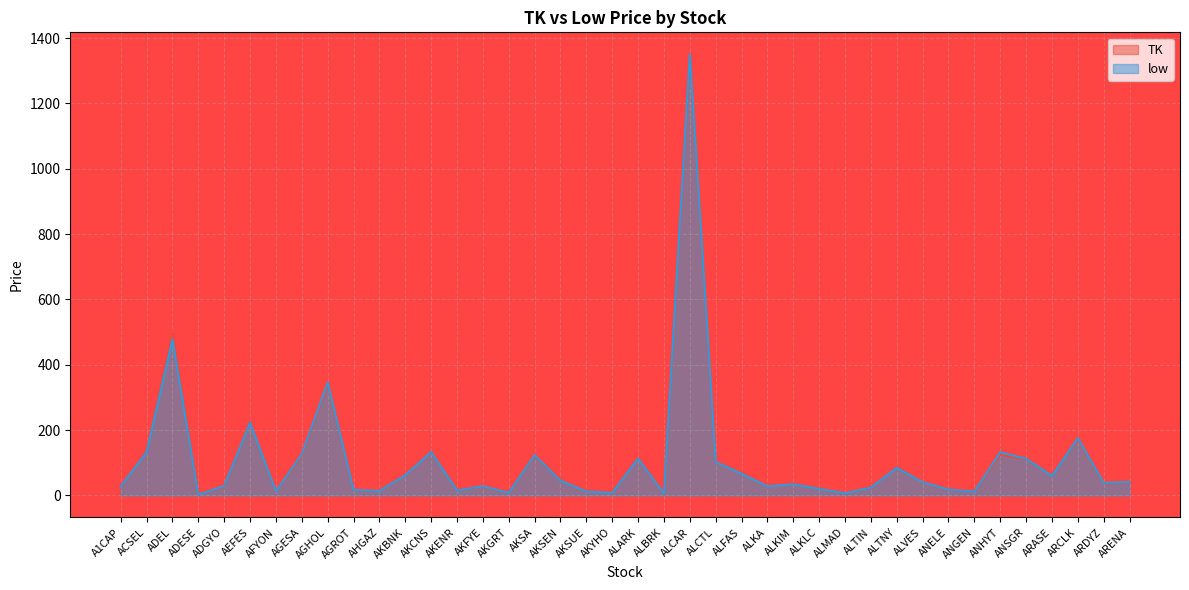

What is the approximate value of low at AGESA?

126.6